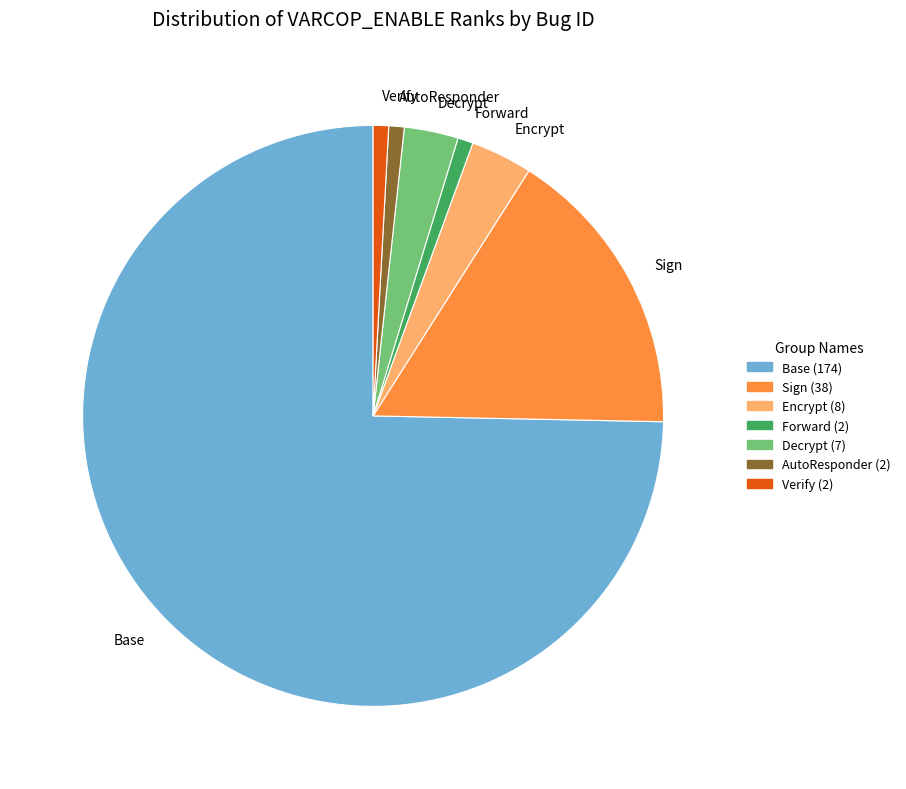

What is the ratio of the value at Decrypt to the value at Encrypt?

0.9